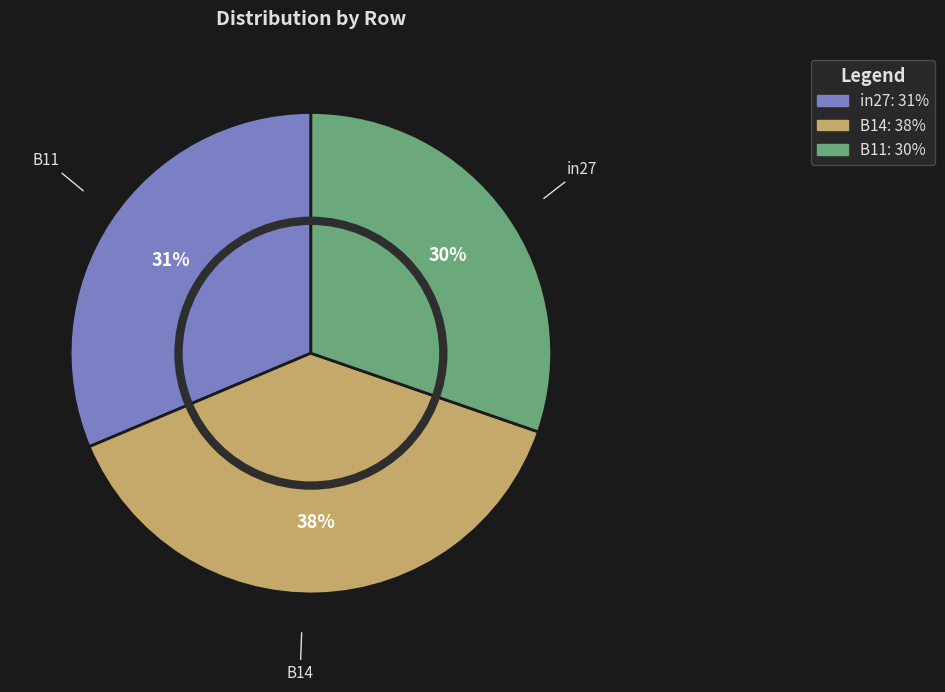

To the nearest percent, what is the difference between the largest and smallest slice percentages?

8%